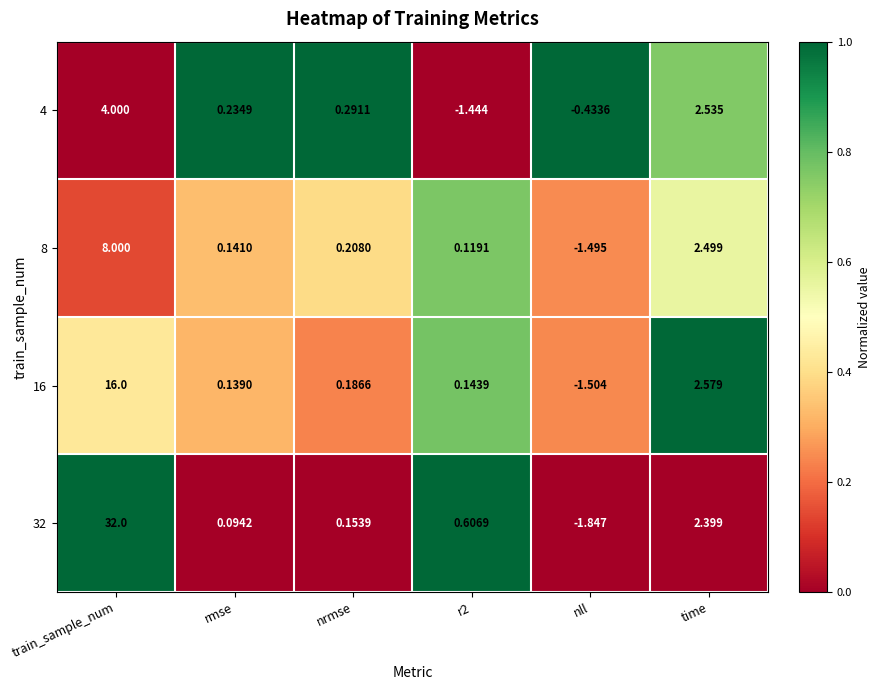

Which category has the highest value across all series?

train_sample_num